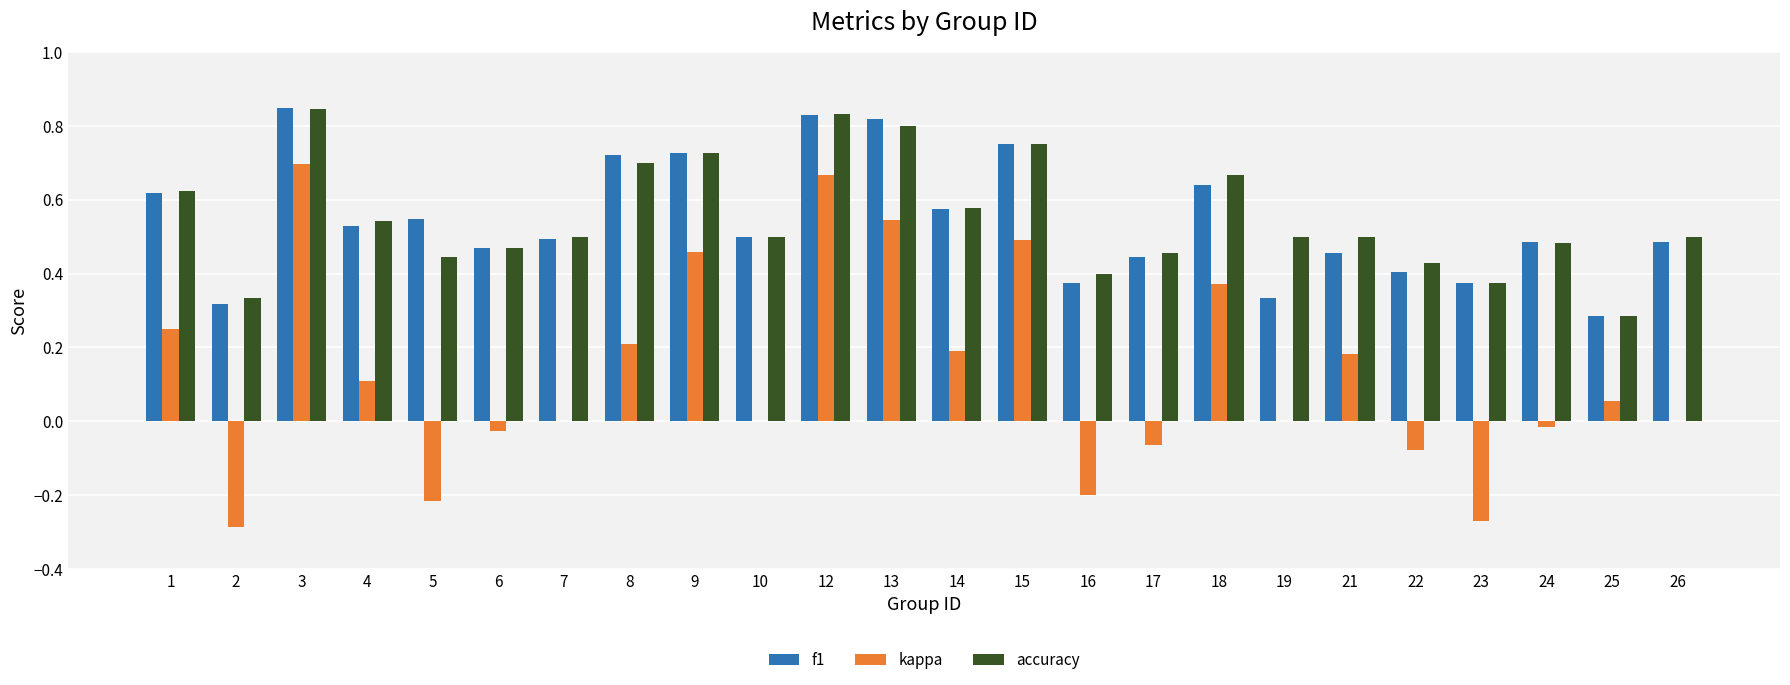

Does the chart contain stacked bars?

No